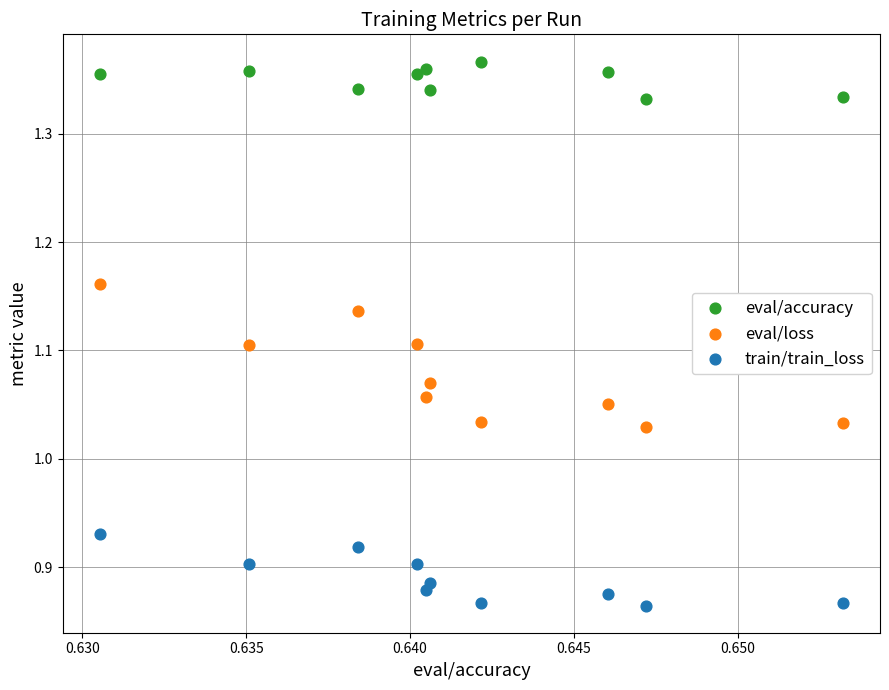

Which series reaches the minimum Y coordinate?

train/train_loss